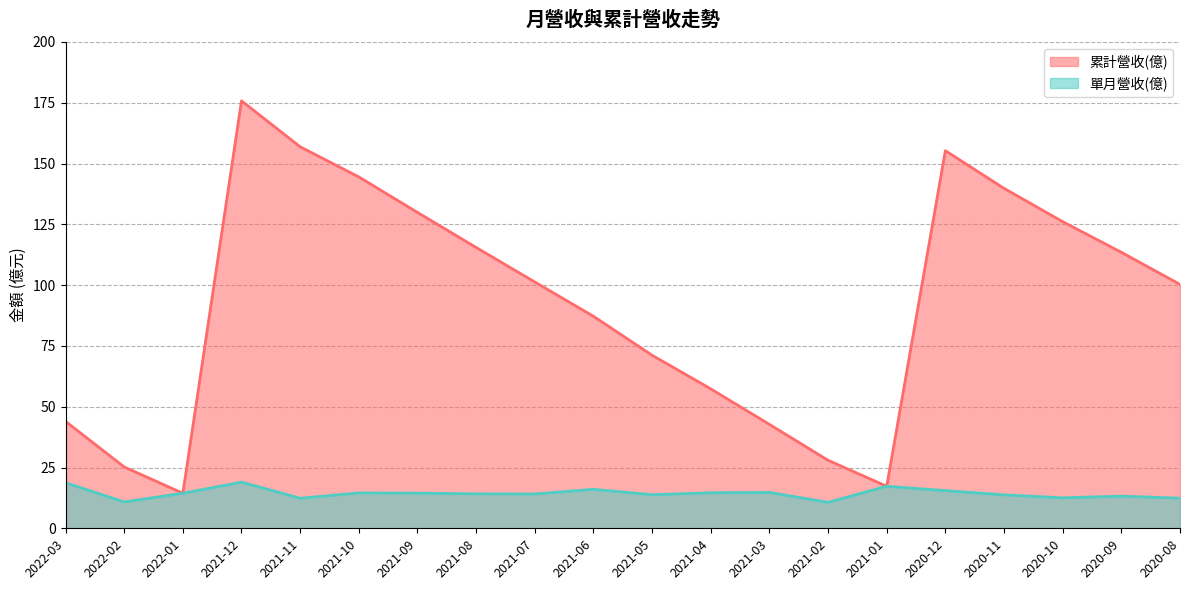

Which series has the widest spread of values?

累計營收(億)